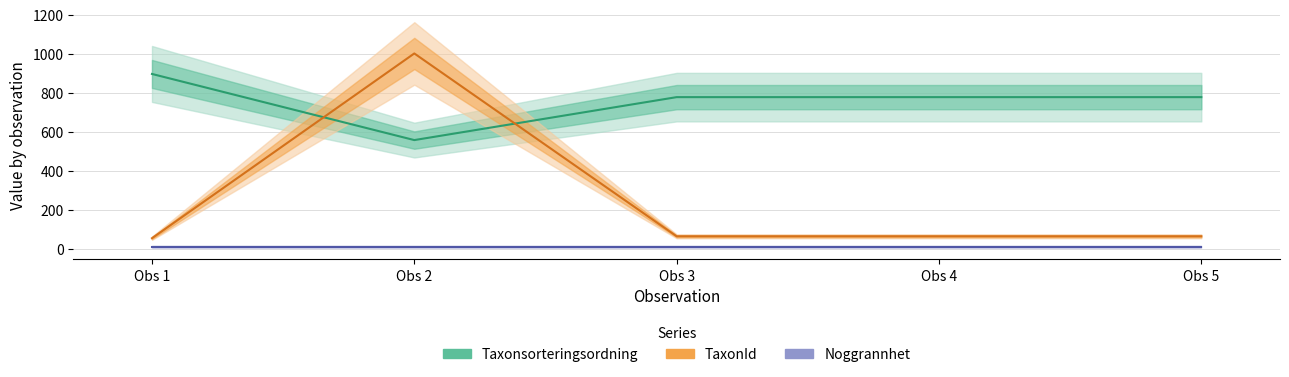

What is the maximum value for TaxonId?

1001.4